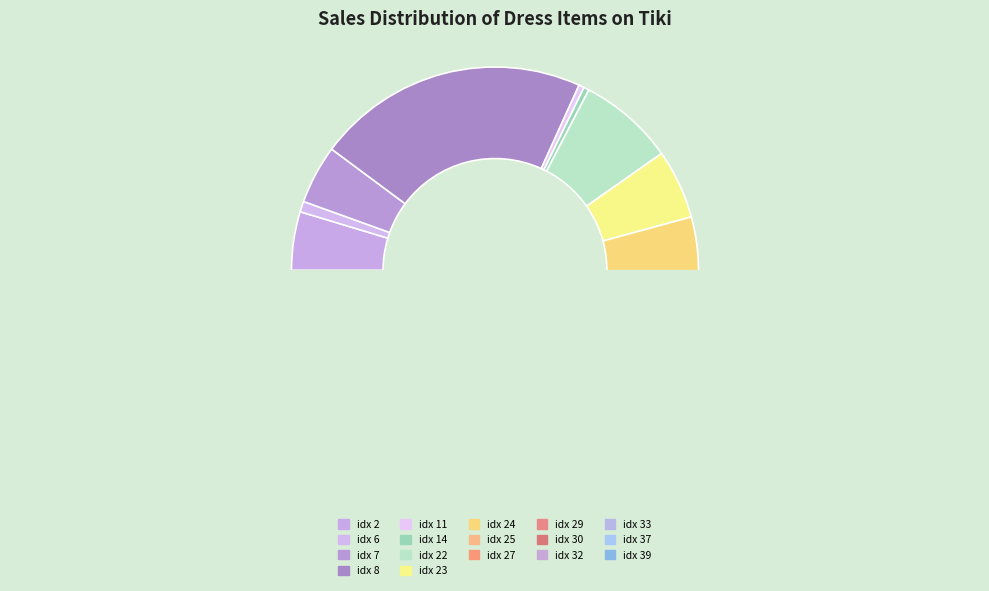

How many slices are in this pie chart?

17